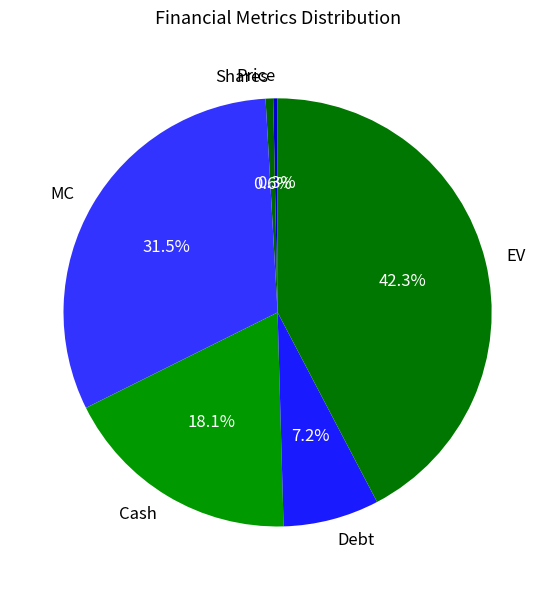

Is there any slice that represents more than half of the pie?

No